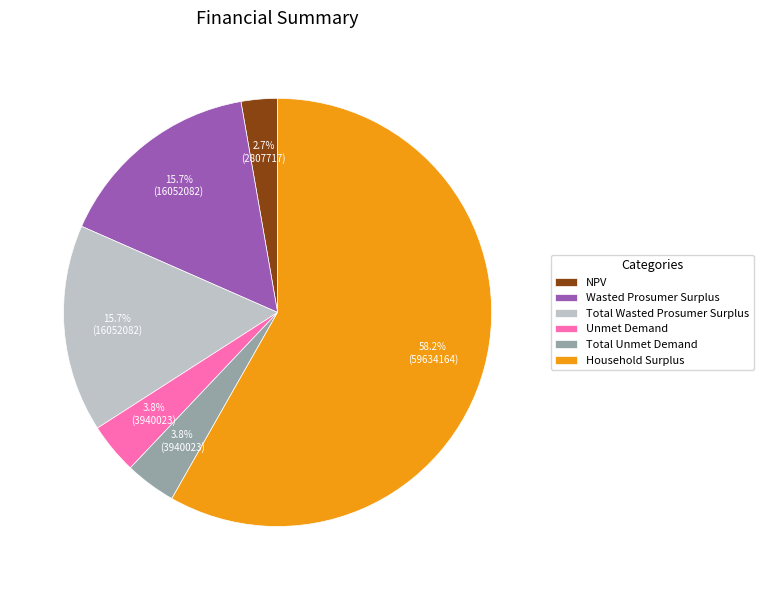

To the nearest percent, what portion does Unmet Demand represent?

4%